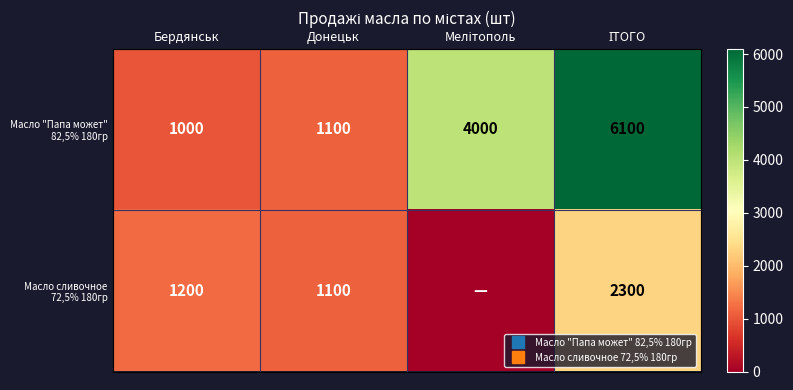

At which label is Масло "Папа может" 82,5% 180гр closest to 3550?

Мелітополь